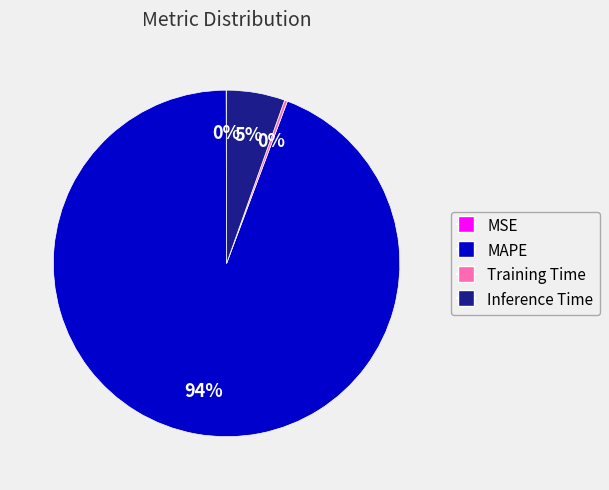

Does MAPE account for over 50% of the chart?

Yes